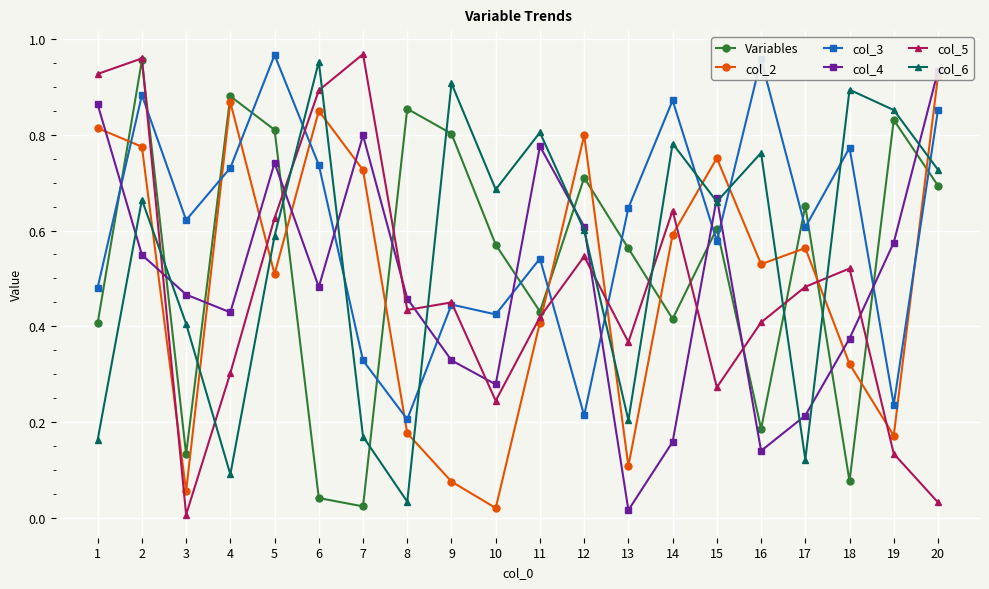

The col_5 series shows 1.0 at 2. True or false?

True